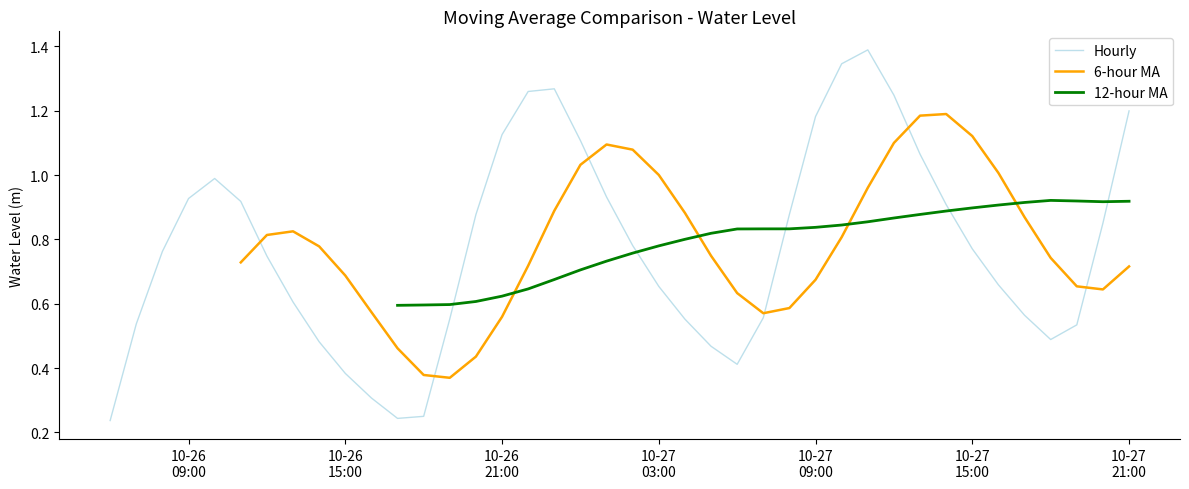

Which series has the largest range (max minus min)?

Hourly